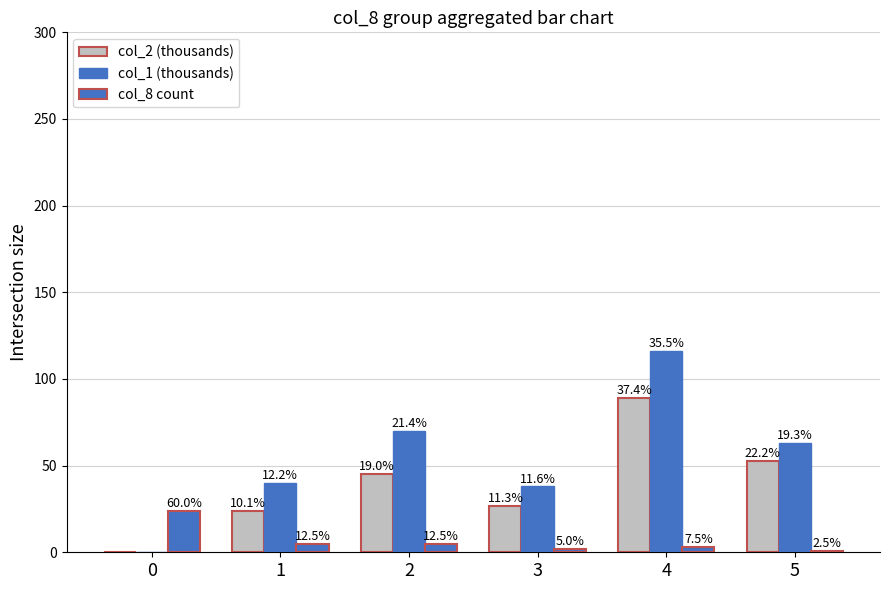

Are the bars horizontal?

No